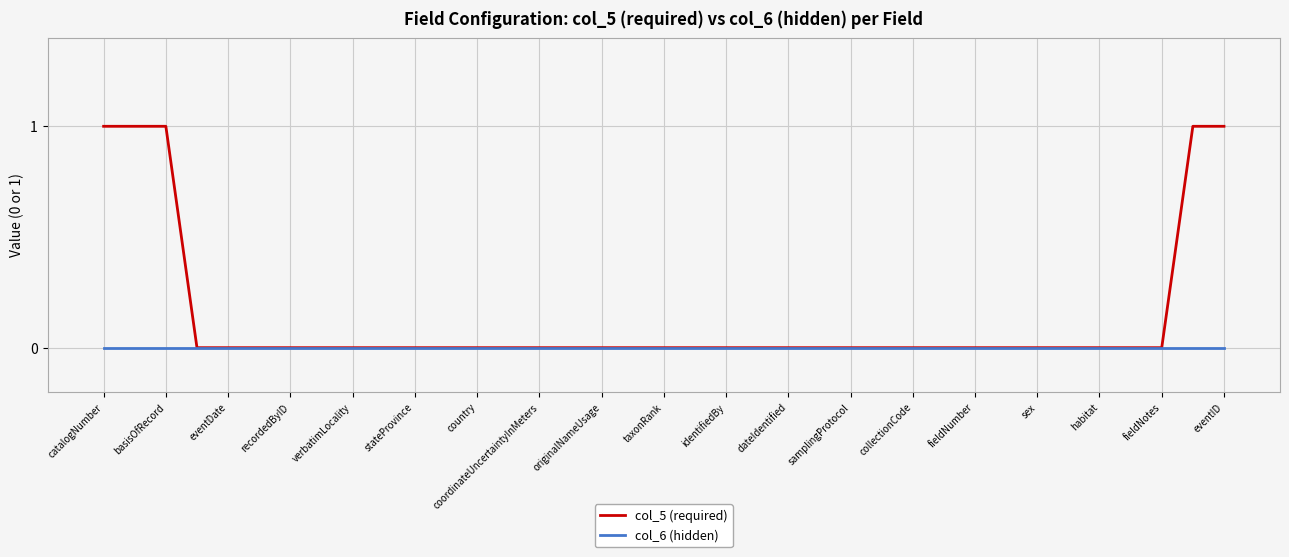

How many lines are shown in the chart?

2